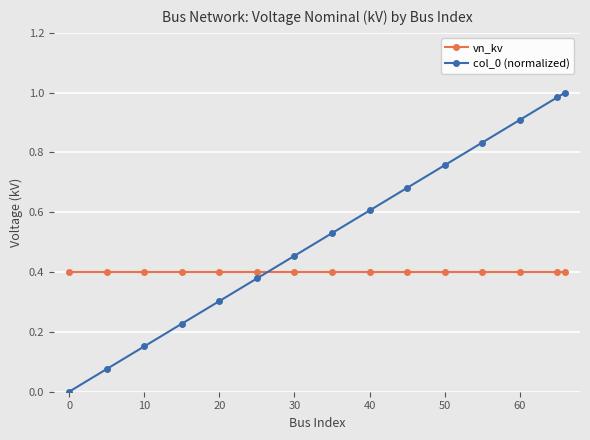

Which series has the largest range (max minus min)?

col_0 (normalized)